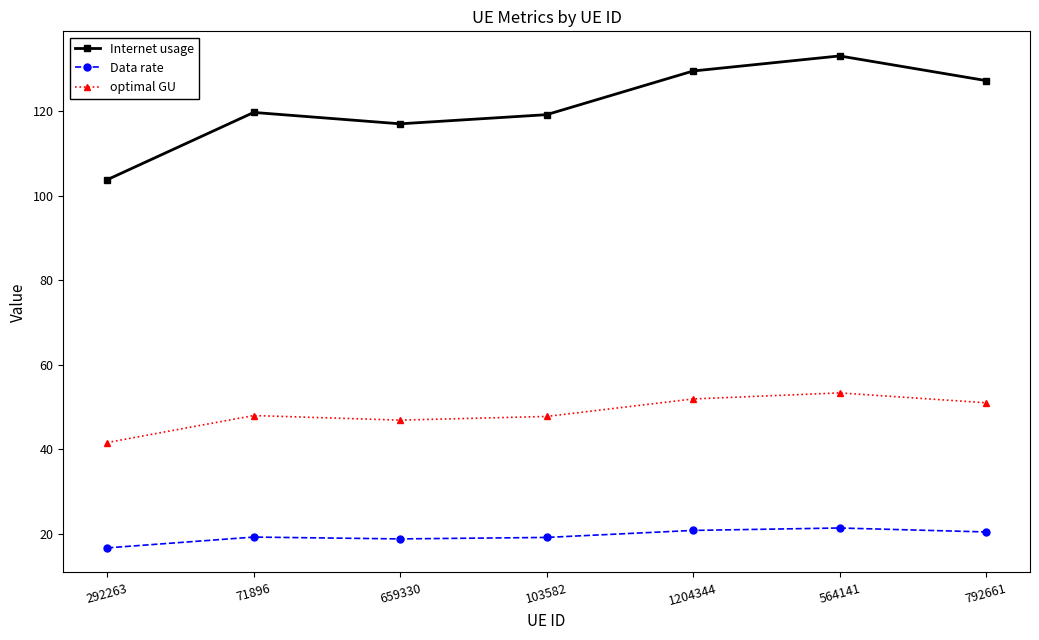

What is the sum of the Internet usage values at 564141 and 1204344?

262.6